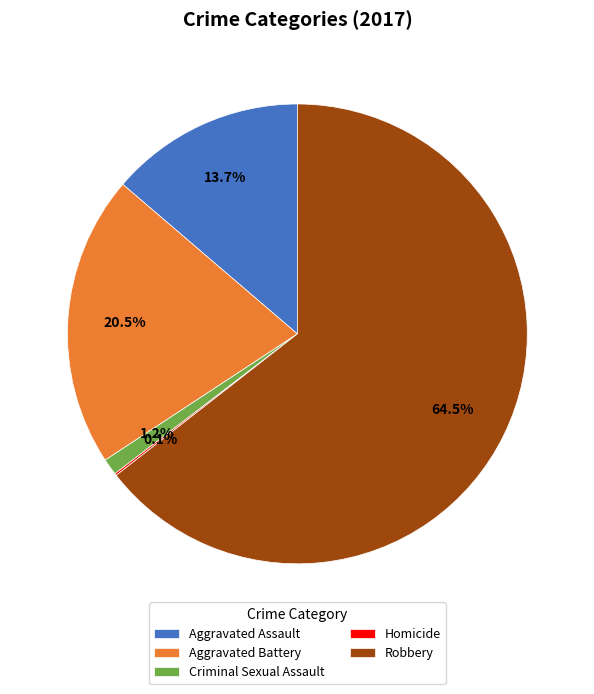

The Aggravated Battery slice represents 29% of the pie. True or false?

False